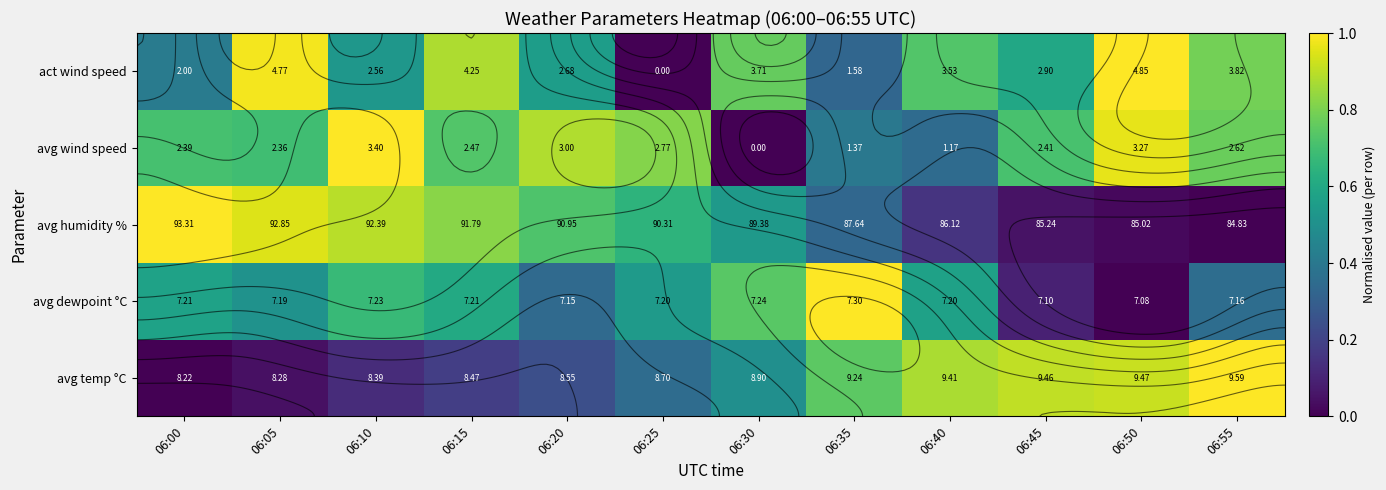

True or false: avg humidity % has a value of 1.0 at 06:00.

True